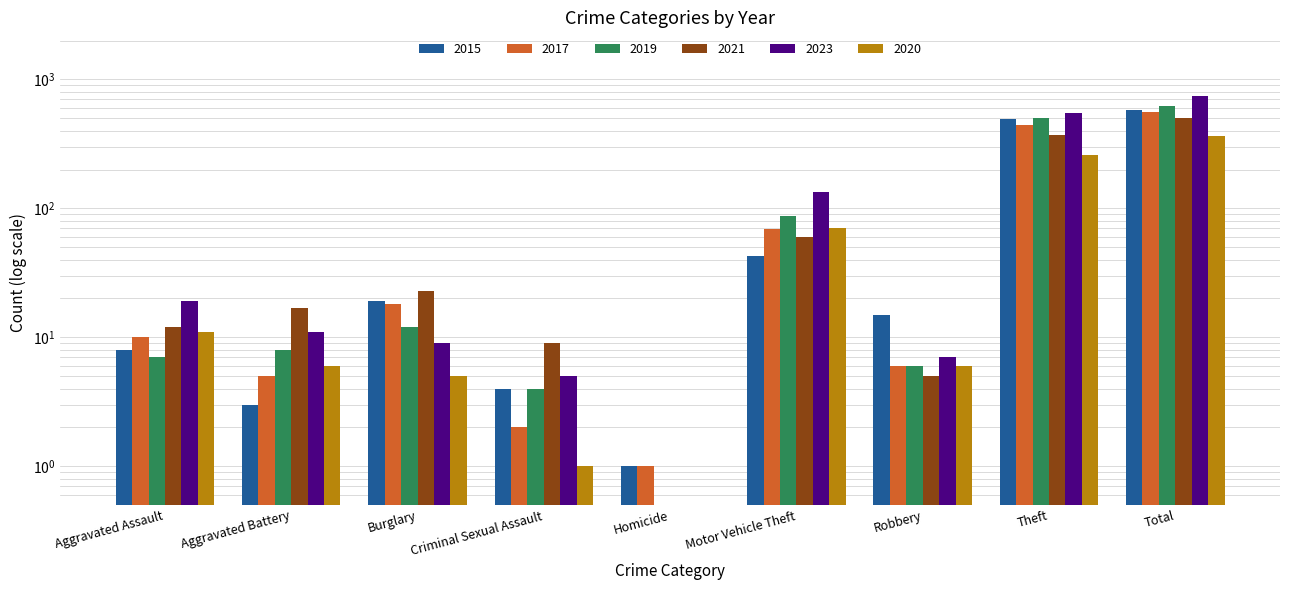

Reading left to right, transcribe all the data shown in this chart.

2015: 8.0	3.0	19.0	4.0	1.0	43.0	15.0	491.0	584.0
2017: 10.0	5.0	18.0	2.0	1.0	69.0	6.0	447.0	558.0
2019: 7.0	8.0	12.0	4.0	0.5	87.0	6.0	499.0	624.0
2021: 12.0	17.0	23.0	9.0	0.5	60.0	5.0	371.0	500.0
2023: 19.0	11.0	9.0	5.0	0.5	134.0	7.0	554.0	742.0
2020: 11.0	6.0	5.0	1.0	0.5	71.0	6.0	261.0	362.0